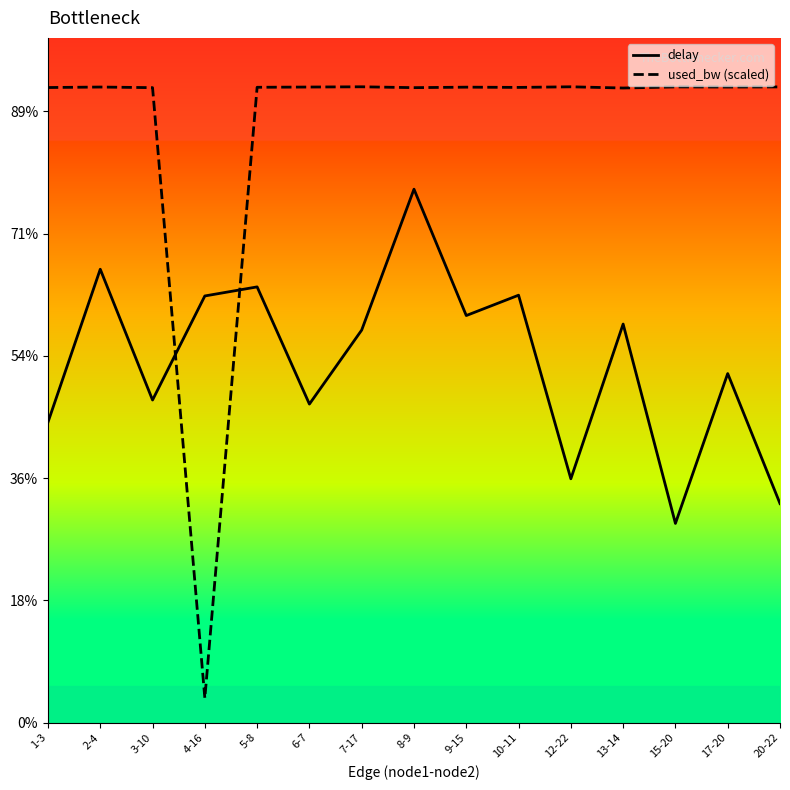

What is the smallest value displayed?

0.1